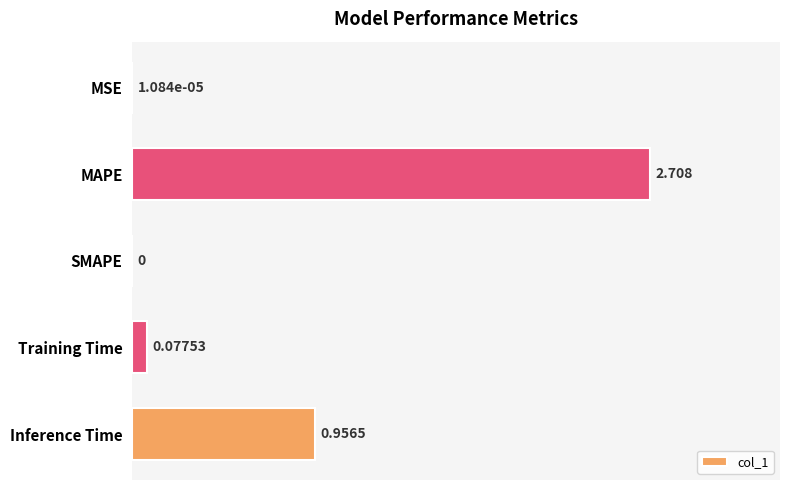

Between SMAPE and MAPE, which is larger?

MAPE